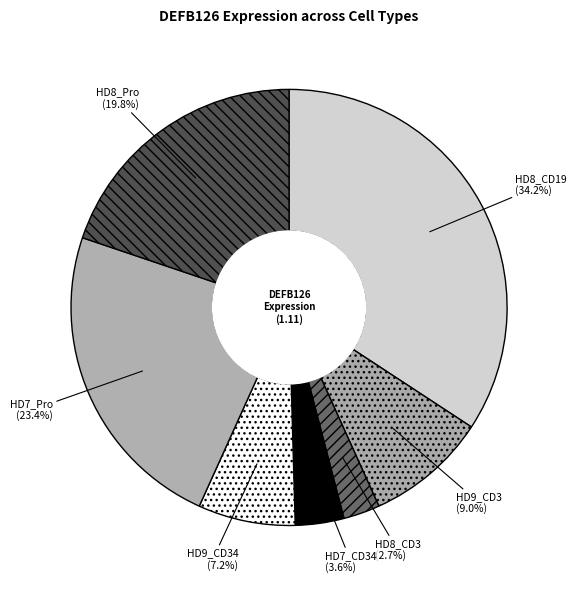

What percentage is NOT represented by HD8_CD3?

97.3%